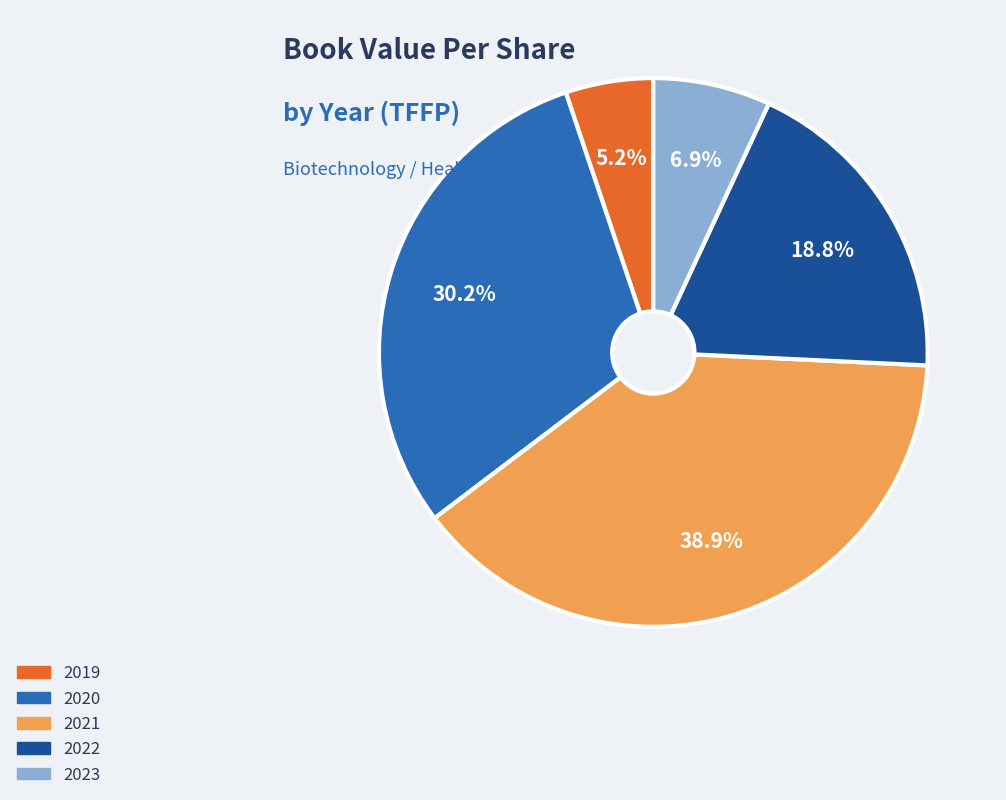

How many slices are in this pie chart?

5